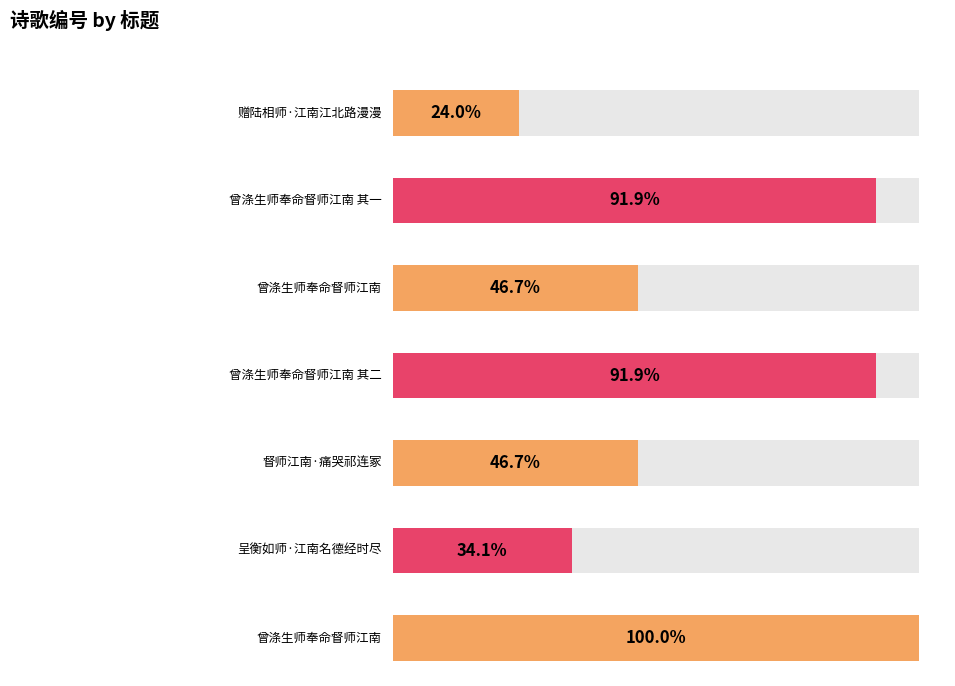

Are the bars grouped side by side (vs. stacked)?

No